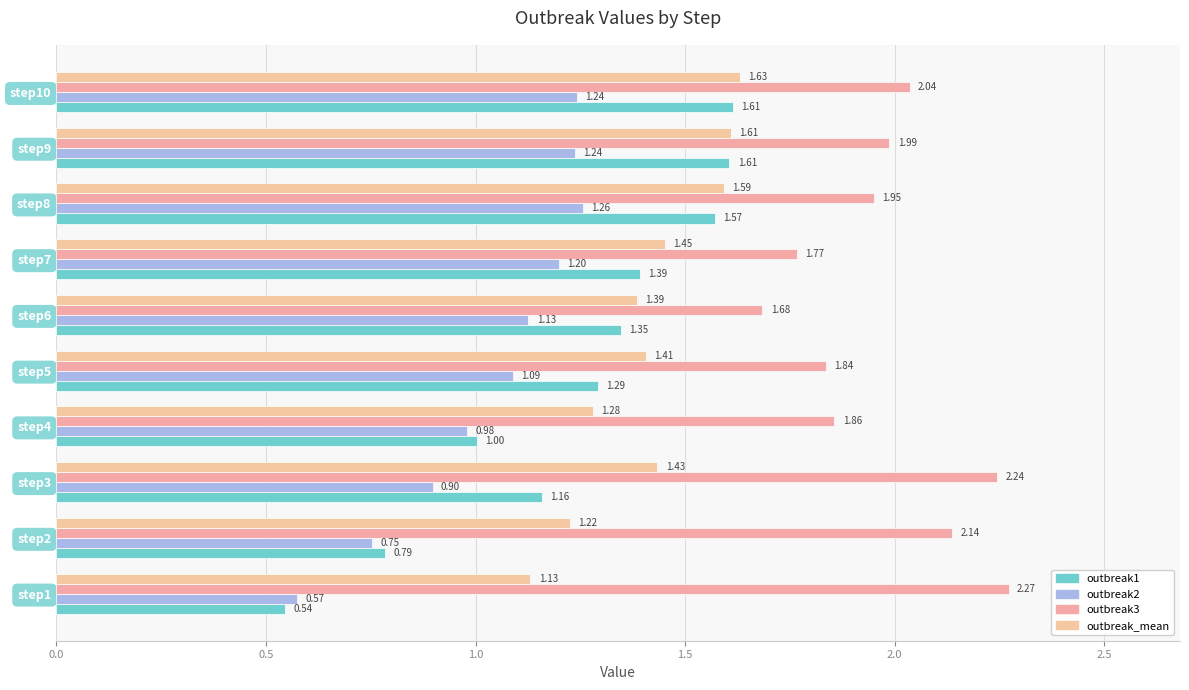

Count the number of data series in this chart.

4